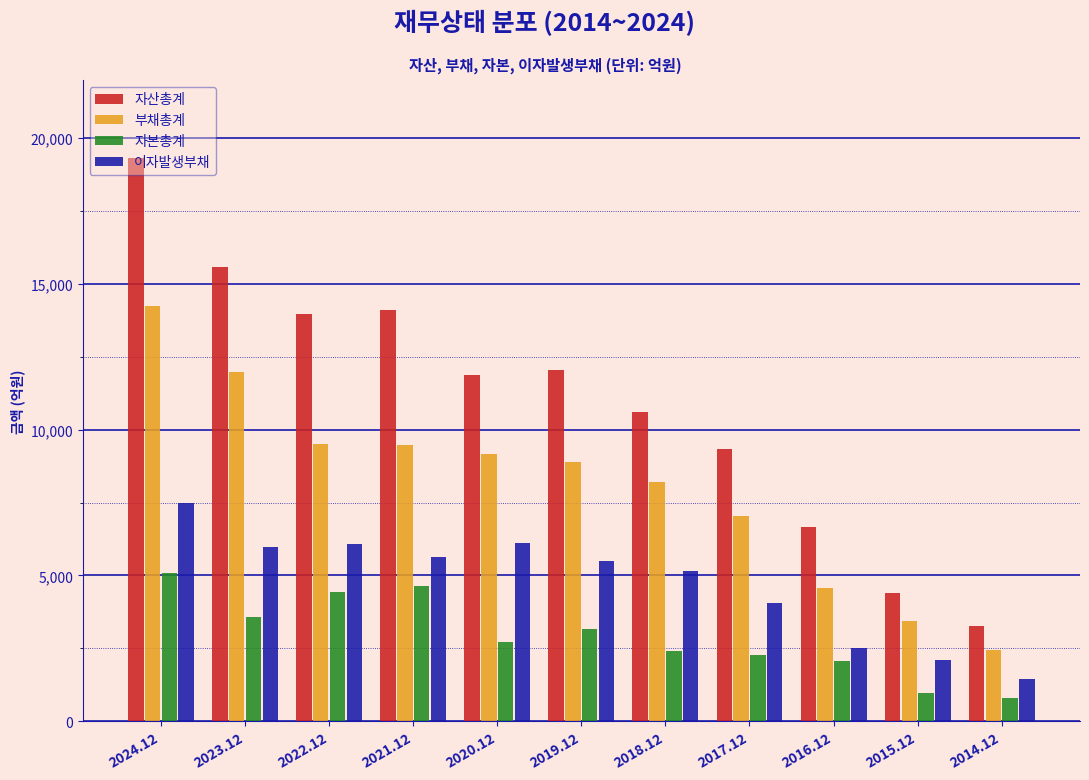

At 2023.12, list the series in order from largest to smallest.

자산총계, 부채총계, 이자발생부채, 자본총계